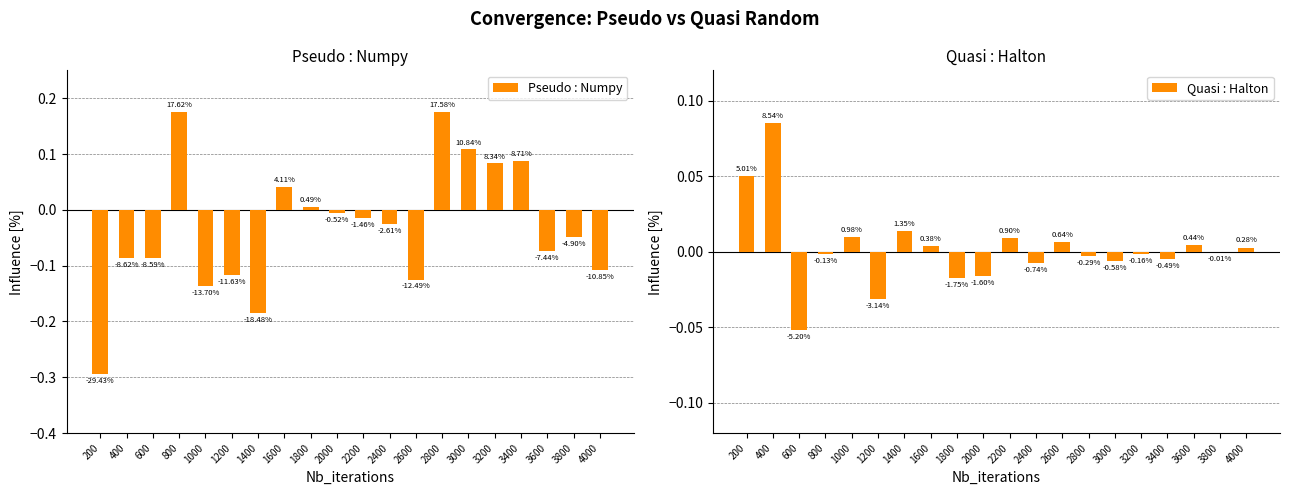

At which label is Quasi : Halton closest to 0?

3800